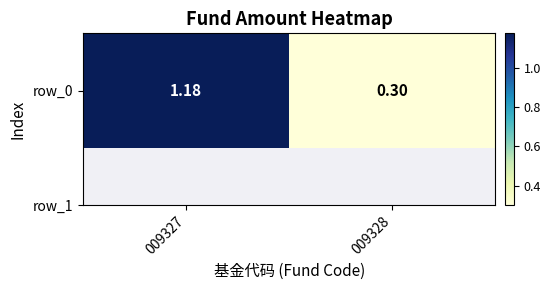

Rank the categories by value from lowest to highest.

009328, 009327